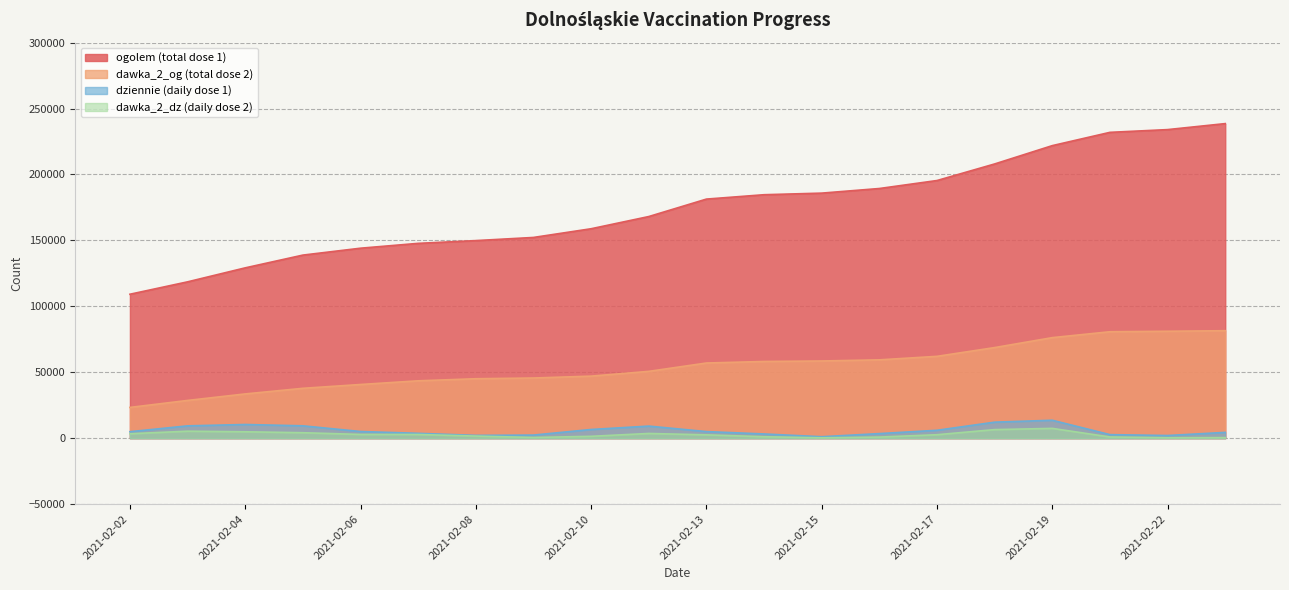

What is the sum of all dawka_2_dz values?

53032